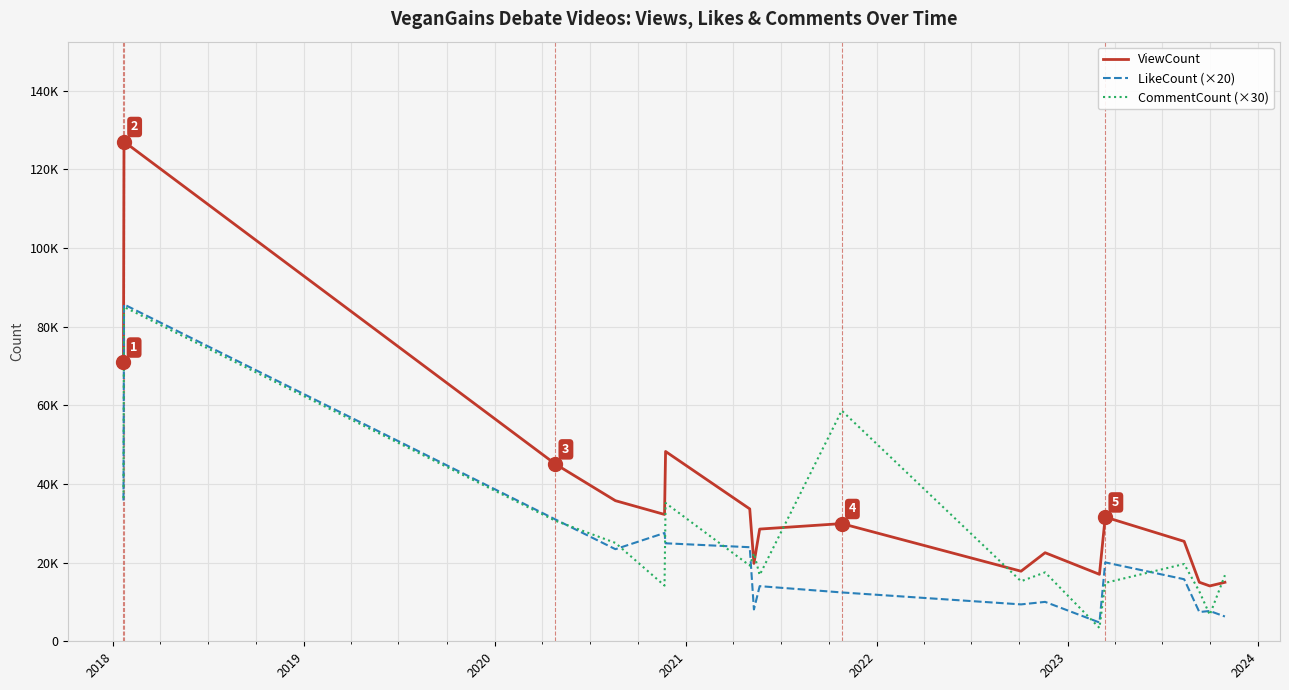

True or false: LikeCount (×20) and ViewCount cross at least once.

False